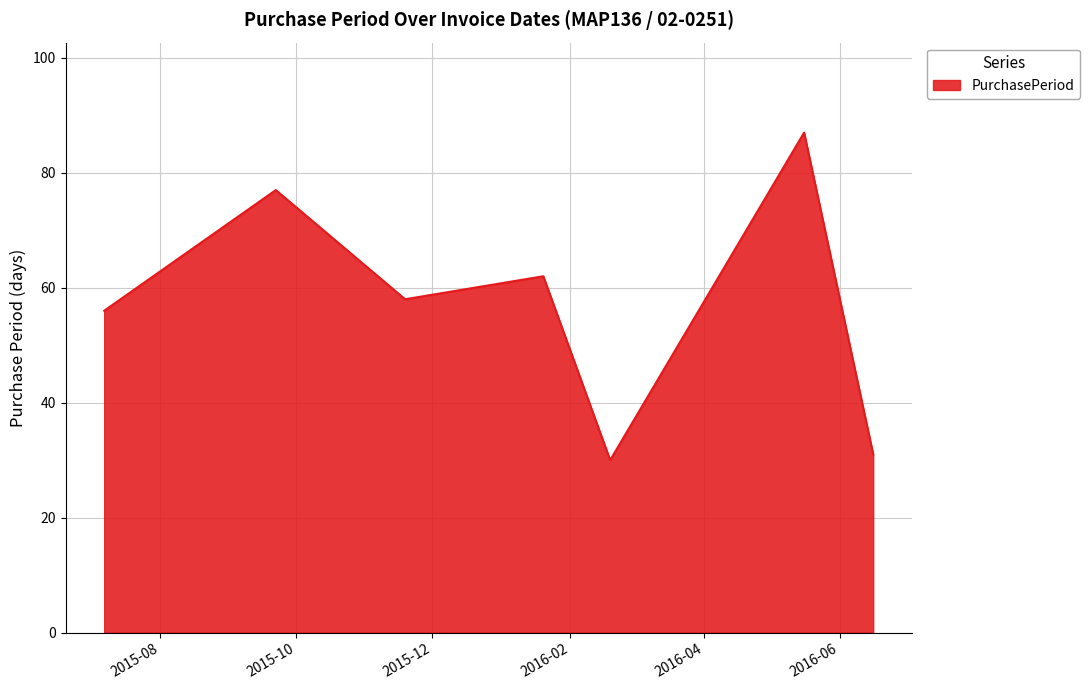

How many interior local peaks (higher than both neighbors) does the data have?

3